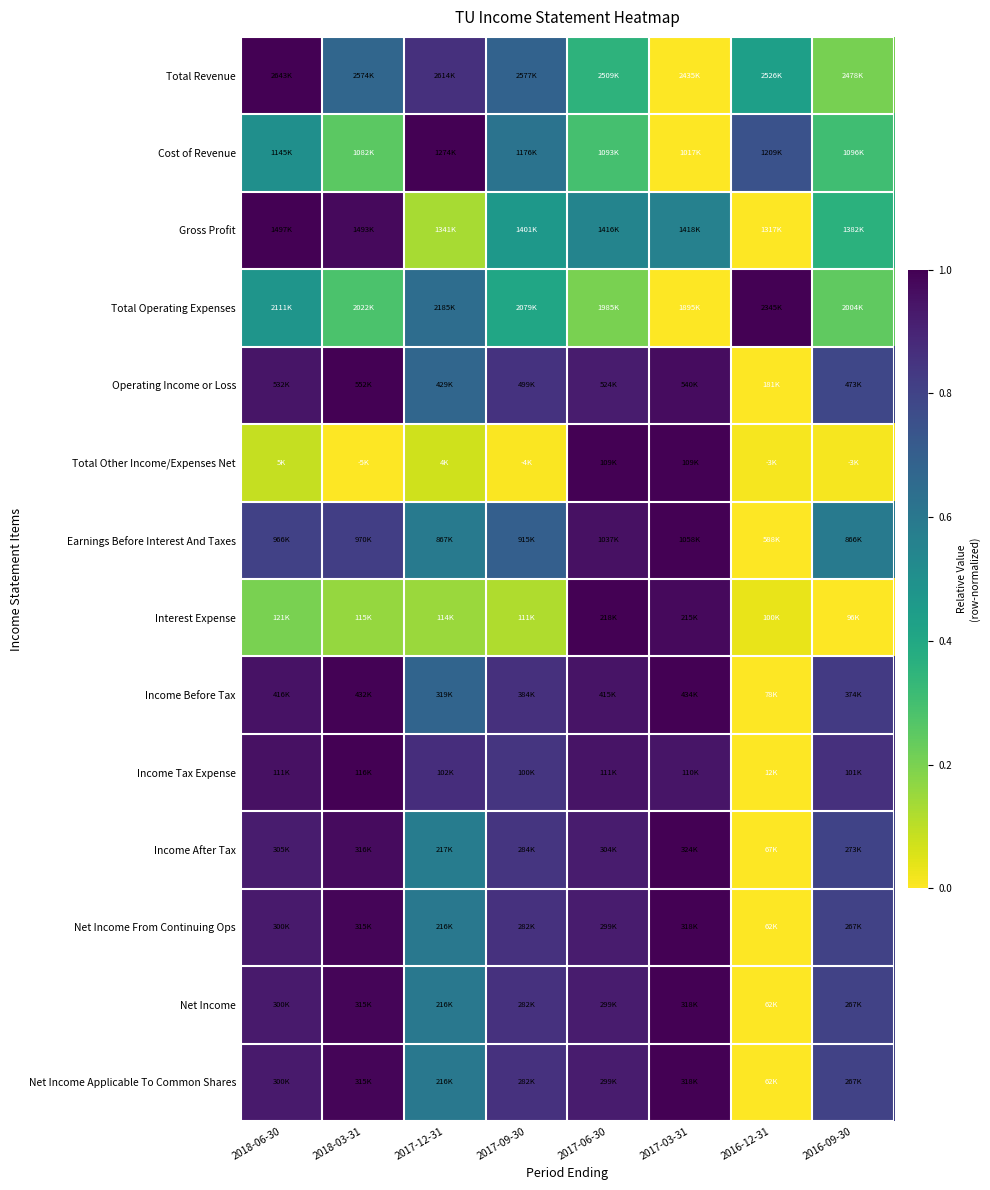

Which category has the lowest value across all series?

2017-03-31